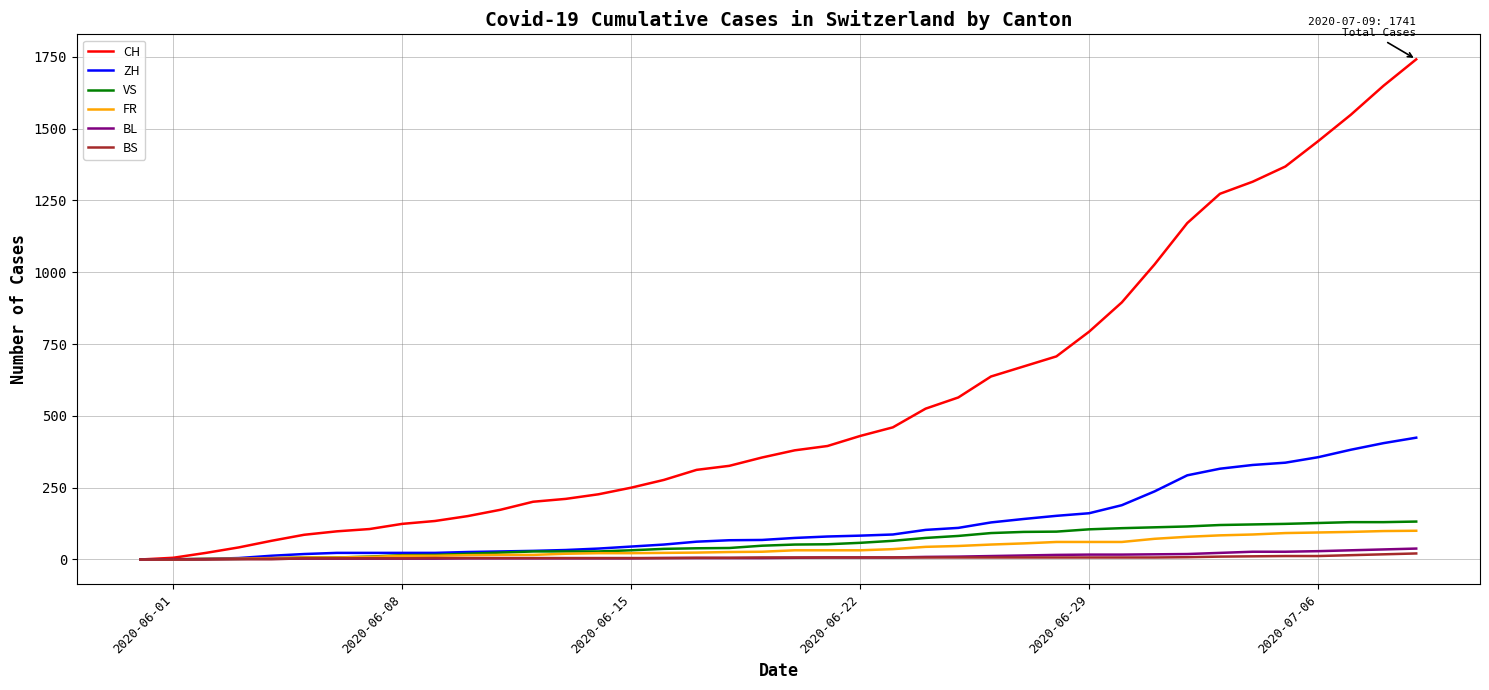

Which series has the widest spread of values?

CH